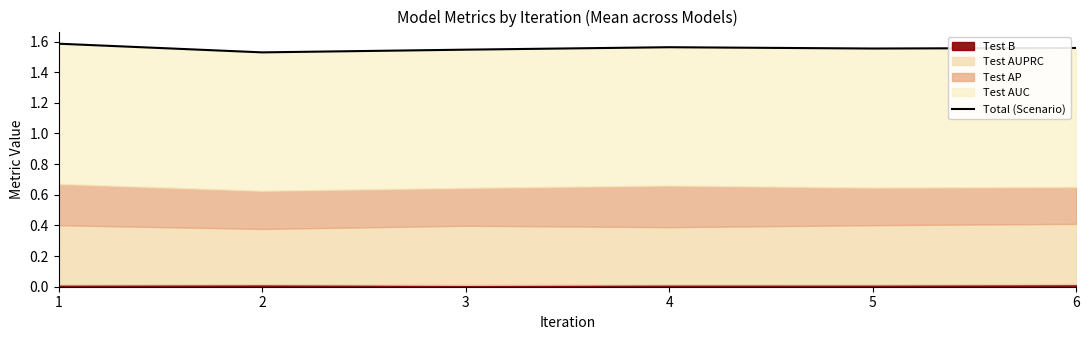

Between 6 and 1, which is larger?

1